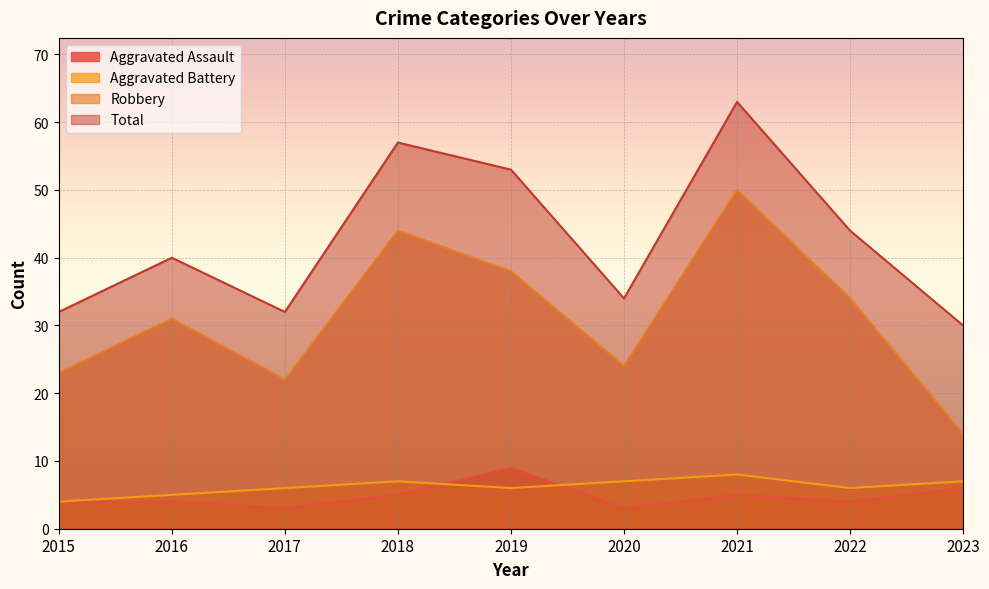

True or false: Robbery and Aggravated Assault intersect in this chart.

False